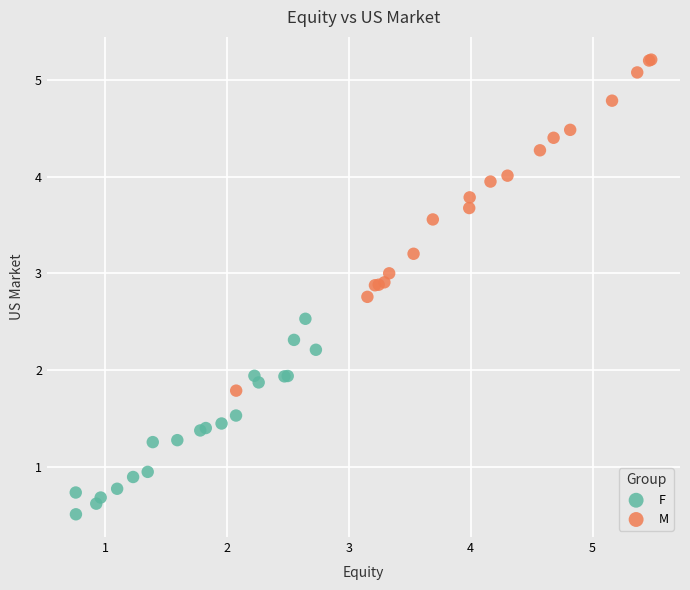

Which series contains the highest Y value?

M